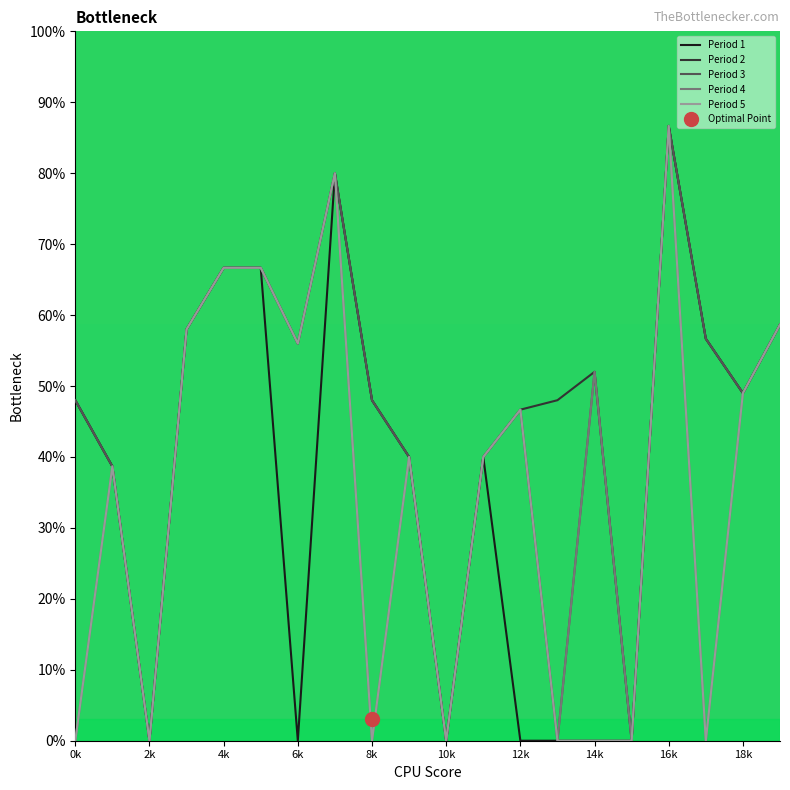

What is the total value across all series at 16k?

433.3